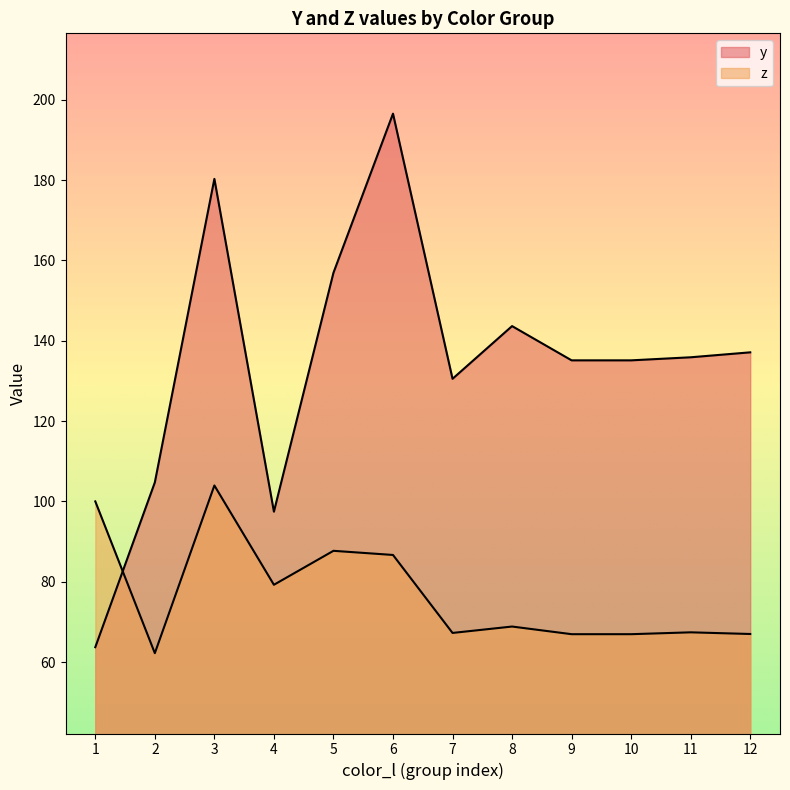

At which category is the sum across all series the highest?

3